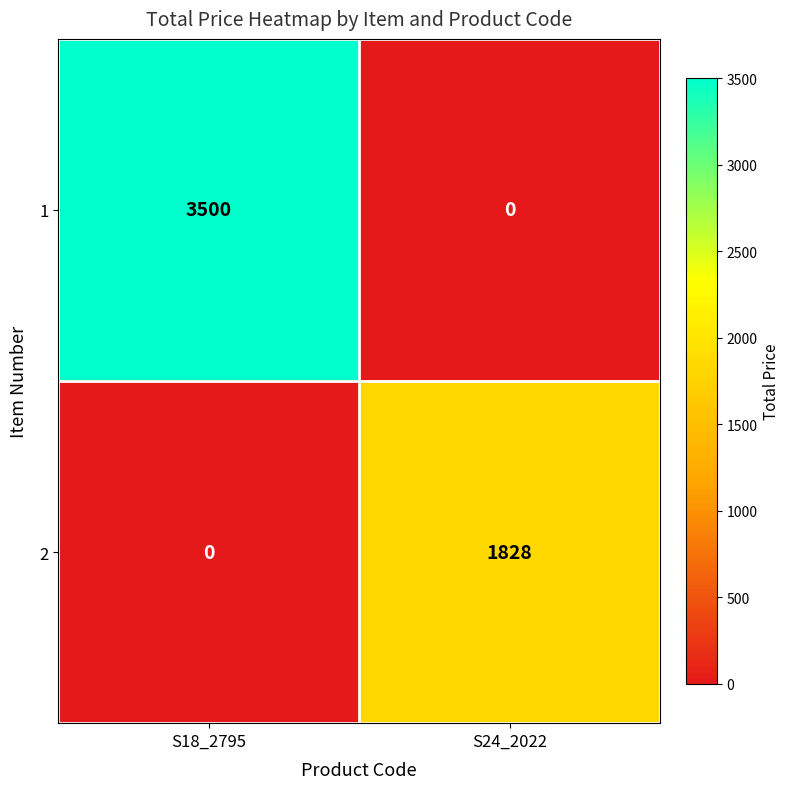

Which series has the widest spread of values?

1